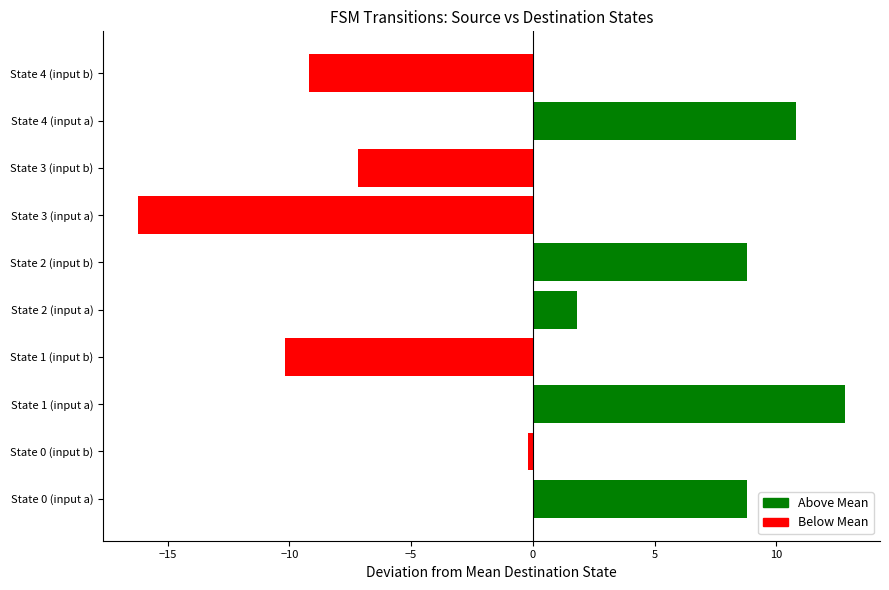

Reading left to right, extract all data points from this chart.

destination_state: 8.8	-0.2	12.8	-10.2	1.8	8.8	-16.2	-7.2	10.8	-9.2
destination_state (centered): 8.8	-0.2	12.8	-10.2	1.8	8.8	-16.2	-7.2	10.8	-9.2